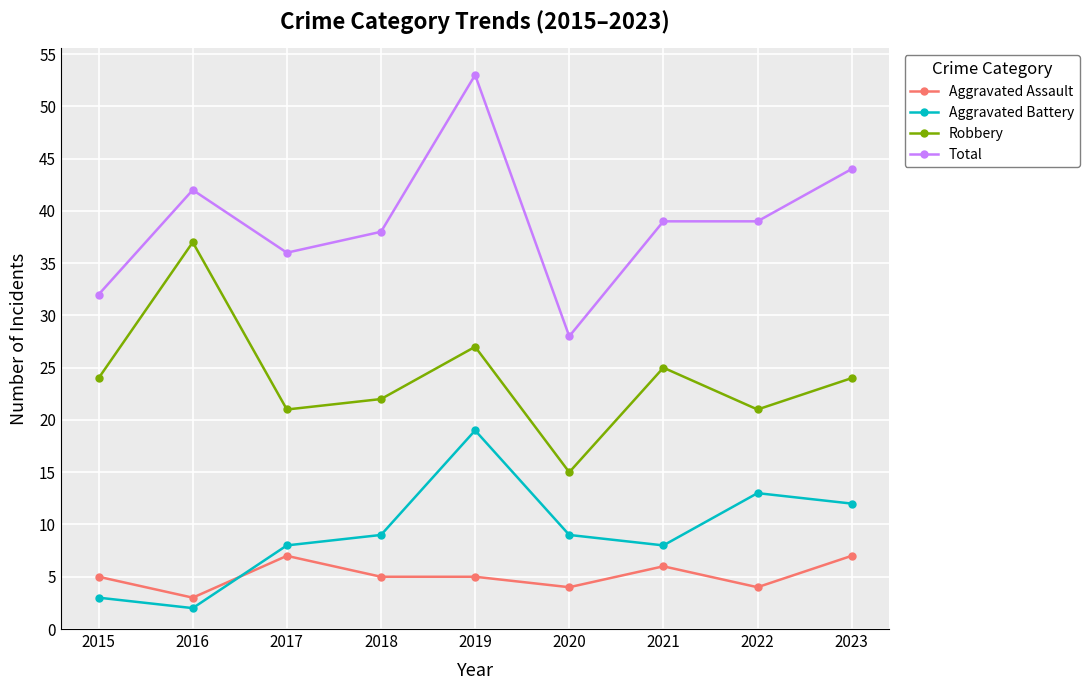

At which category does Total reach its first local valley?

2017